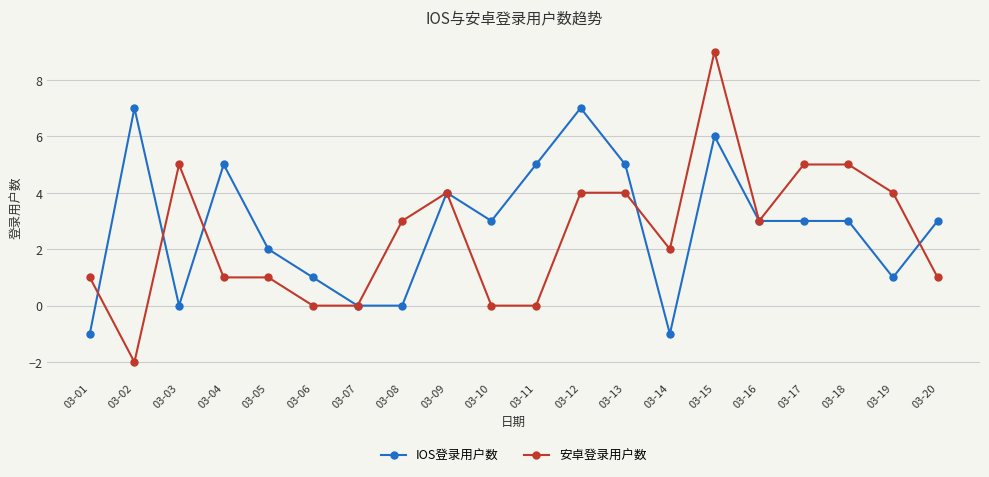

Which category has the highest value across all series?

03-15